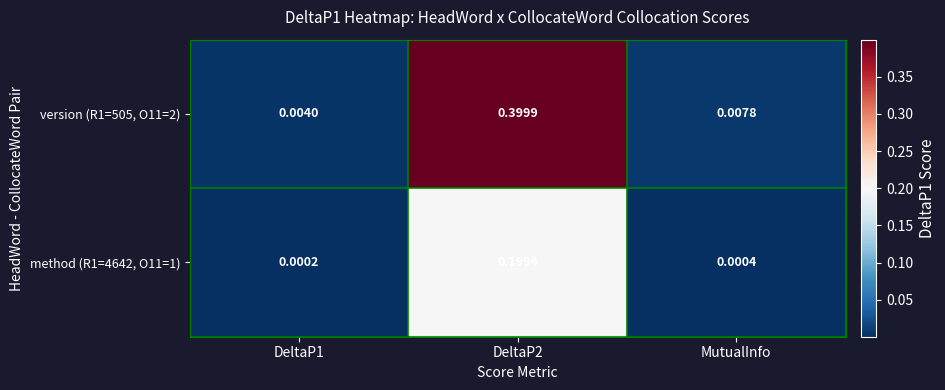

Is the value of method (R1=4642, O11=1) at DeltaP2 greater than the value of version (R1=505, O11=2) at DeltaP2?

No